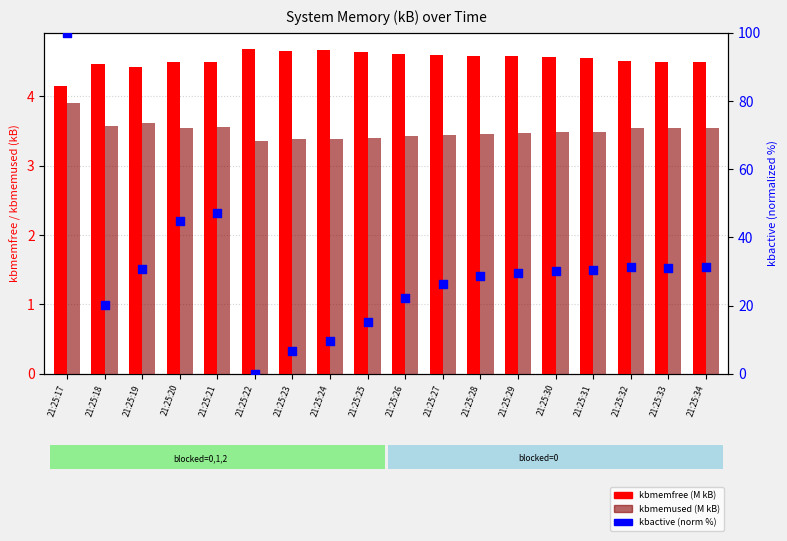

At which category is the sum across all series the highest?

21:25:17